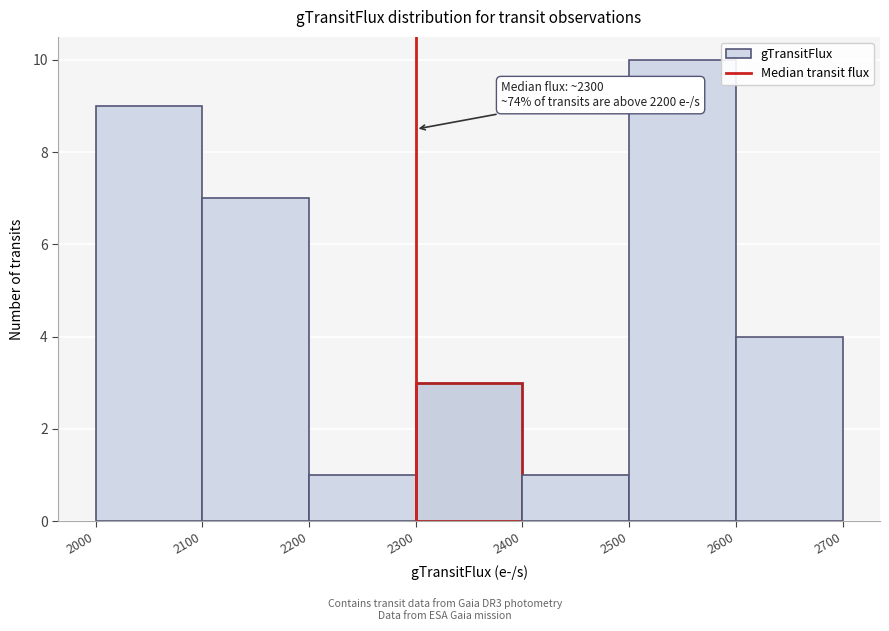

Over which range of the x-axis is the bar tallest?

2500 to 2600